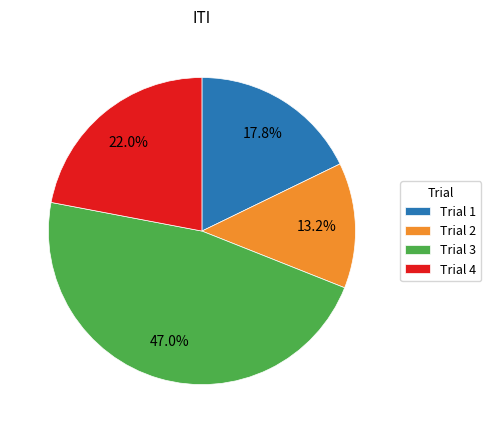

Which category has the smallest portion of the pie?

Trial 2